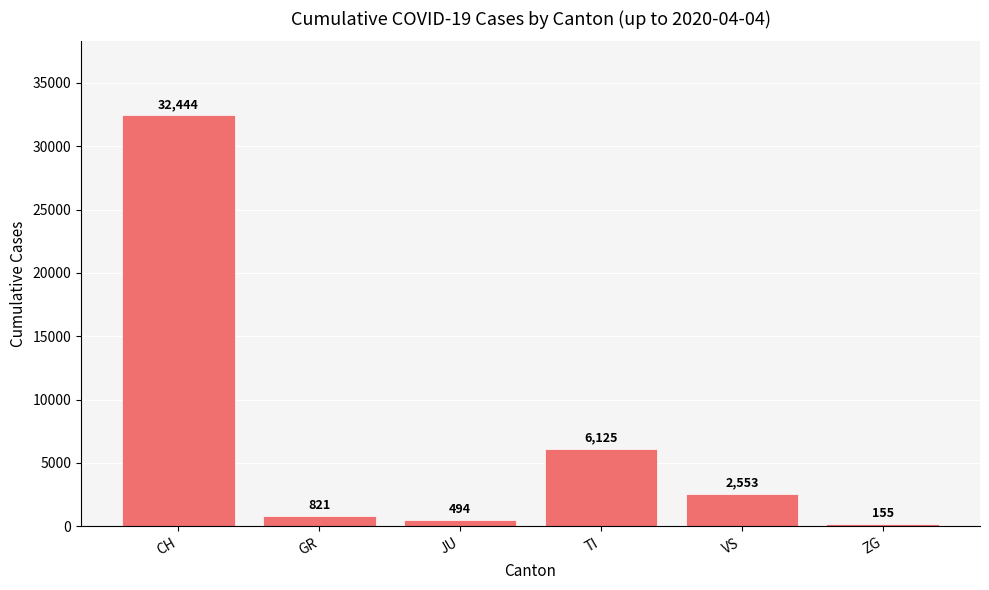

What position from the left is JU?

3